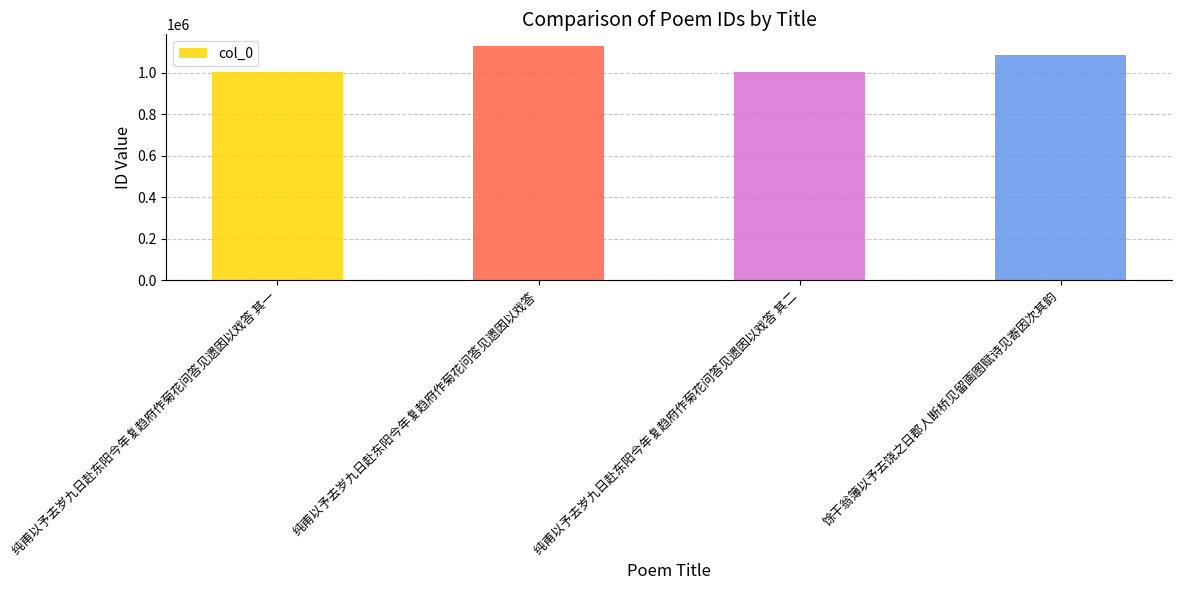

How many data points does each series have?

4